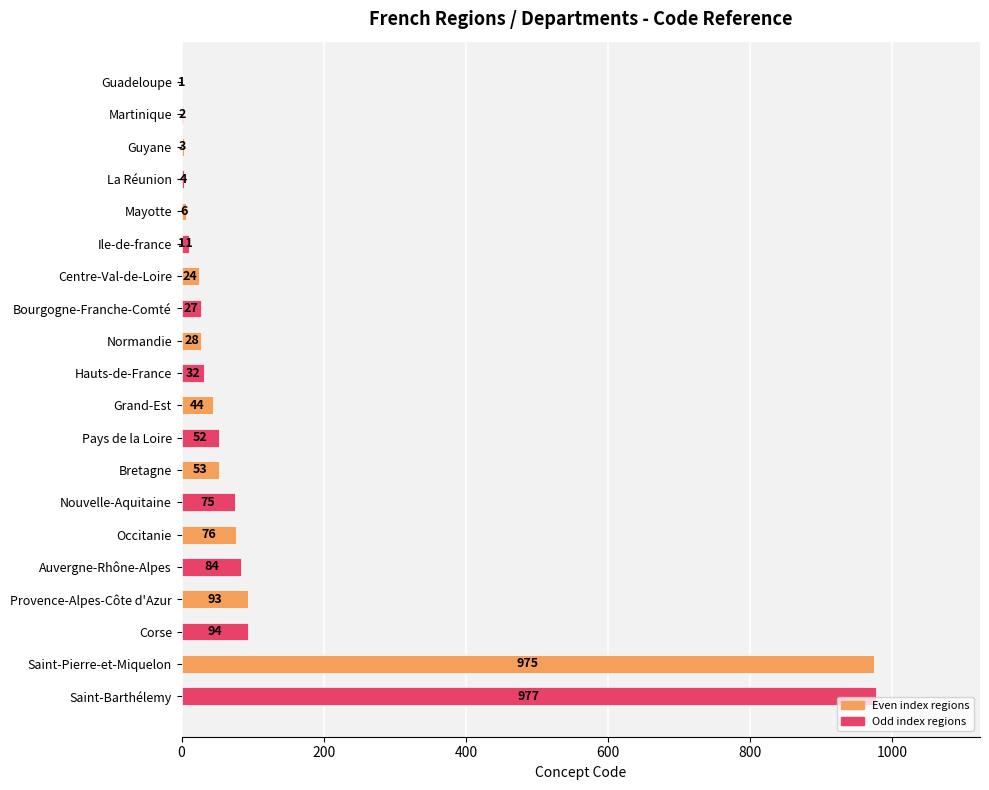

How many series are shown in this chart?

1